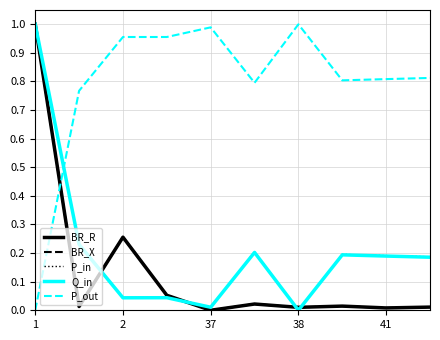

Does the chart have visible grid lines?

Yes